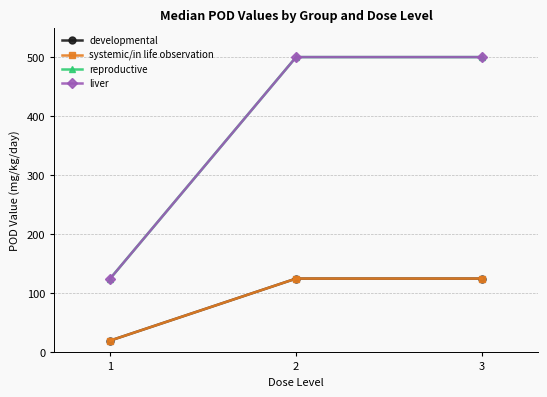

Is the value of developmental at 2 greater than the value of systemic/in life observation at 1?

Yes